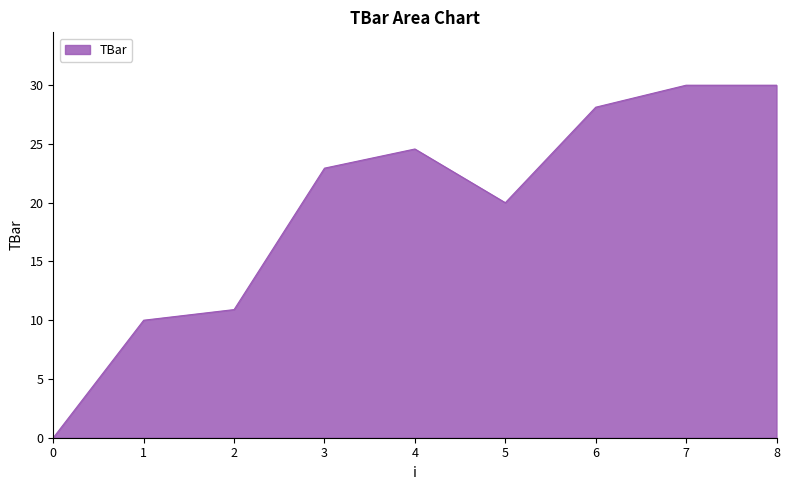

What is the change in value from 1 to 4?

+14.6